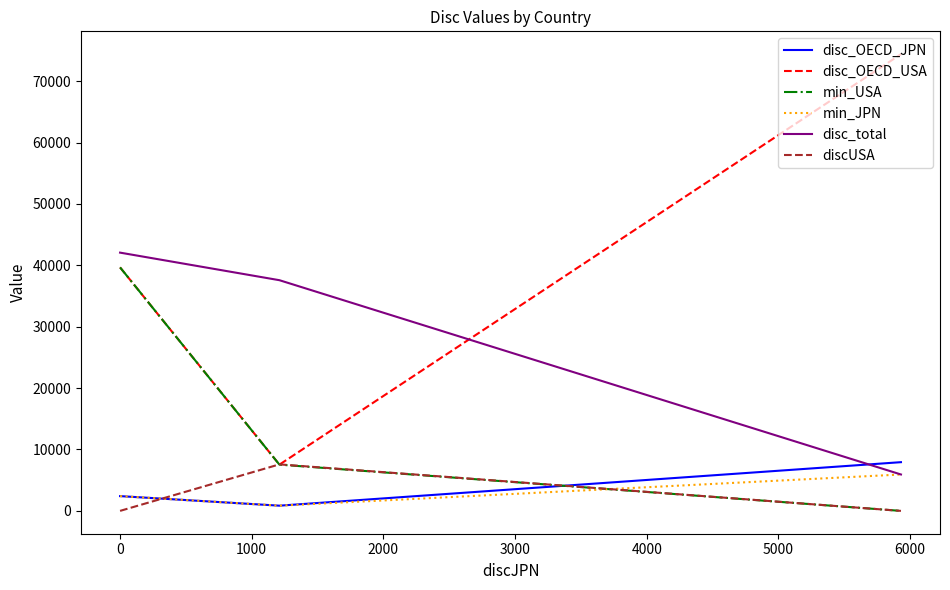

Which series has the widest spread of values?

disc_OECD_USA